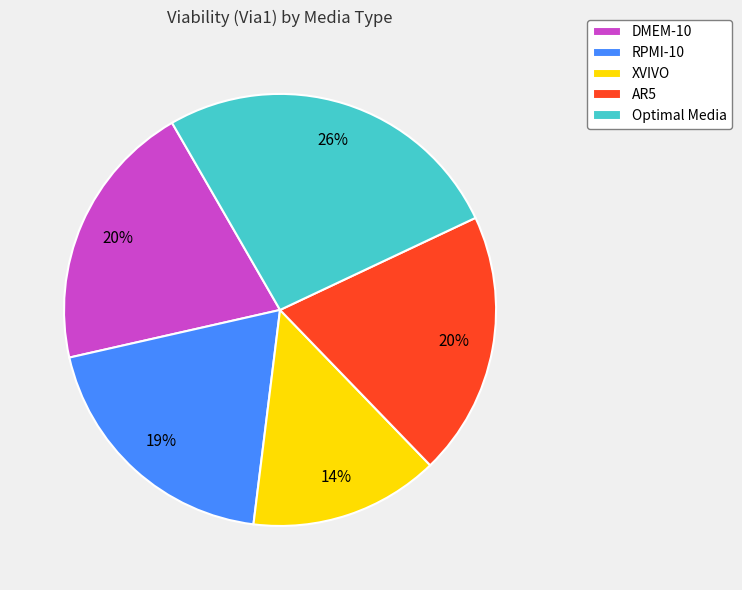

What percentage is the RPMI-10 slice, to the nearest percent?

19%